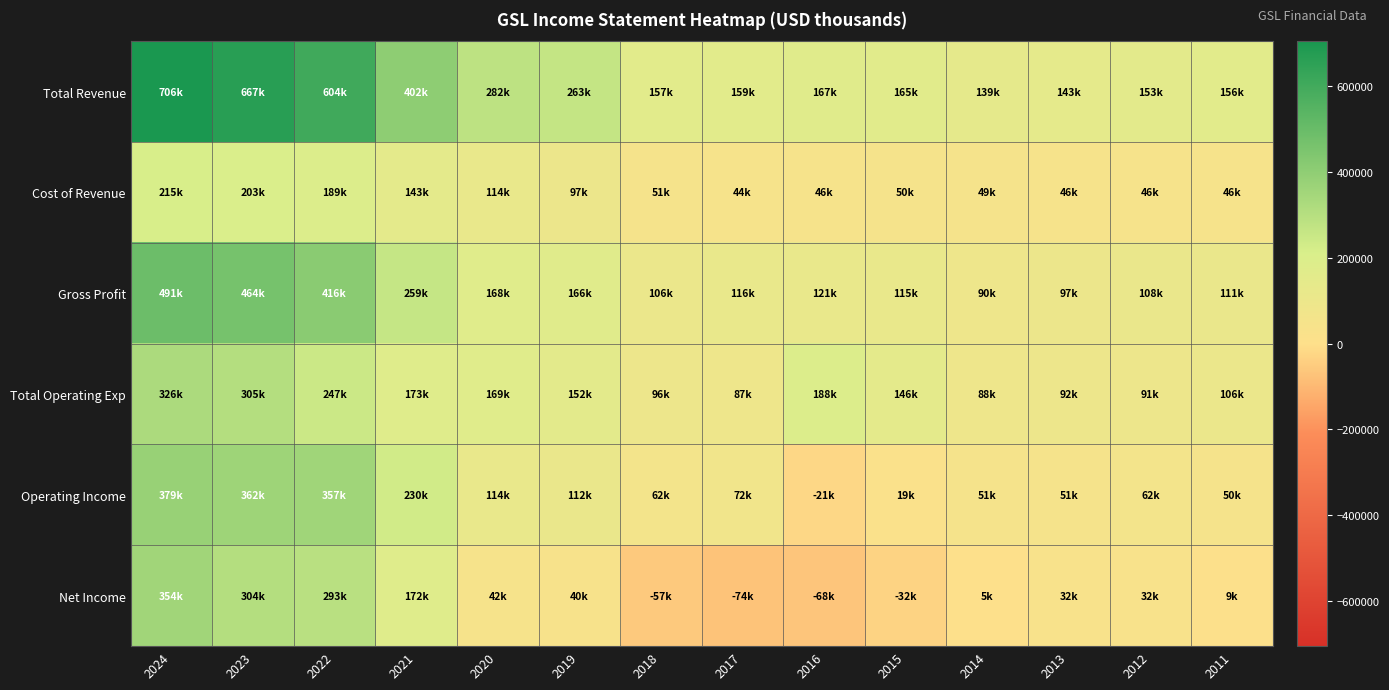

Which has a higher value, 2018 or 2019?

2019